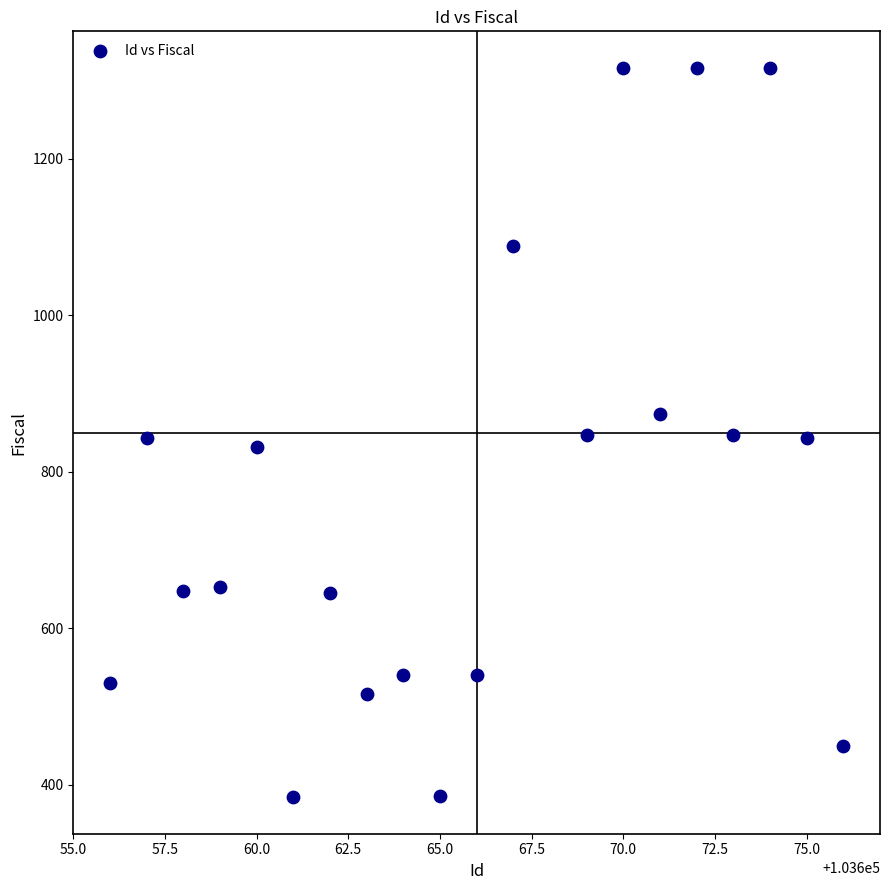

What is the range of Y values (max minus min)?

932